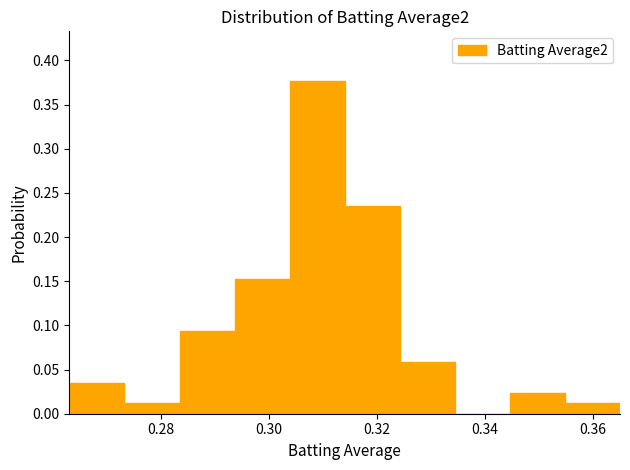

Reading left to right, list every bar in this chart as the range it spans on the x-axis followed by its height. Neither the bar edges nor the heights are printed on the chart, so give them approximately, as read against the axes.

0.264 to 0.274: 0.035
0.274 to 0.284: 0.010
0.284 to 0.294: 0.095
0.294 to 0.304: 0.155
0.304 to 0.314: 0.375
0.314 to 0.324: 0.235
0.324 to 0.334: 0.060
0.334 to 0.344: 0
0.344 to 0.354: 0.025
0.354 to 0.366: 0.010